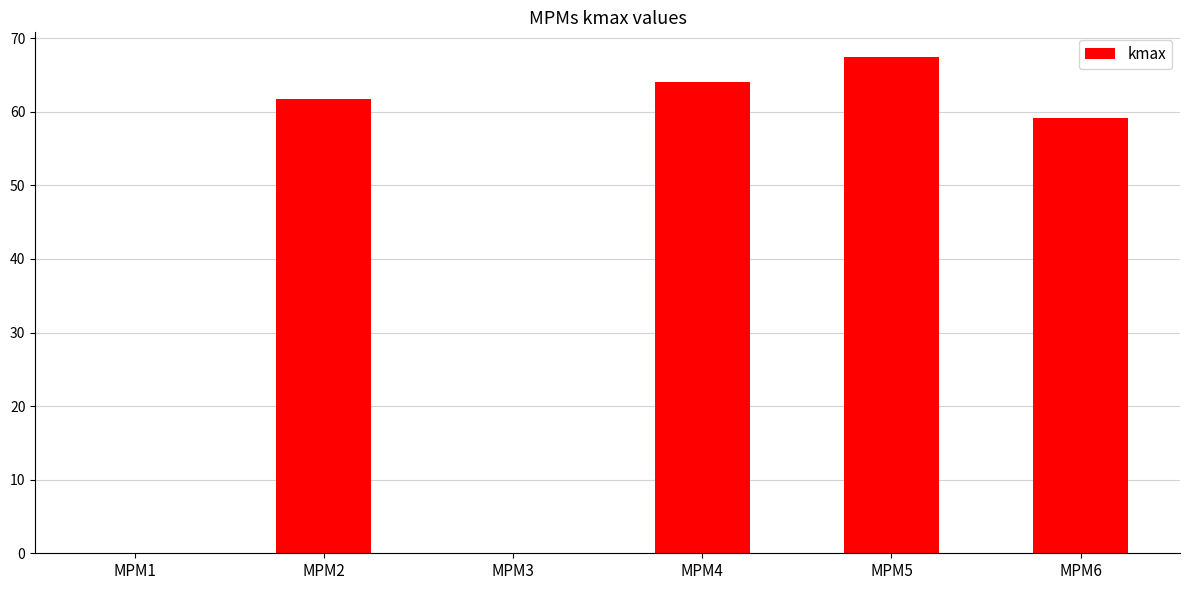

Between MPM6 and MPM2, which is larger?

MPM2